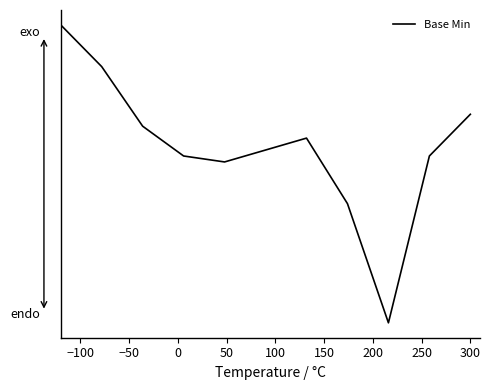

Is this an area chart (filled region under the line)?

No